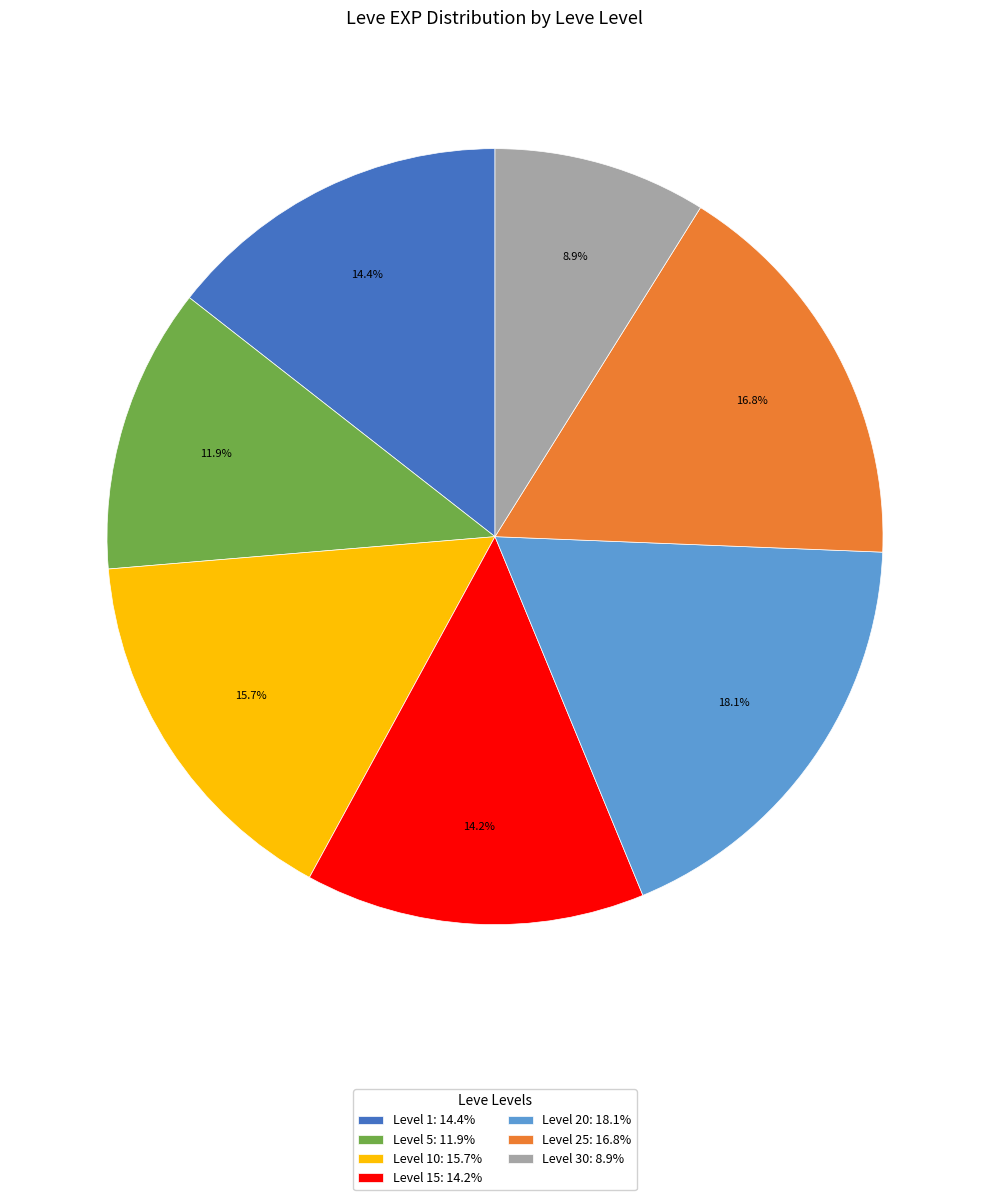

Which category has the biggest portion of the pie?

Level 20: 18.1%